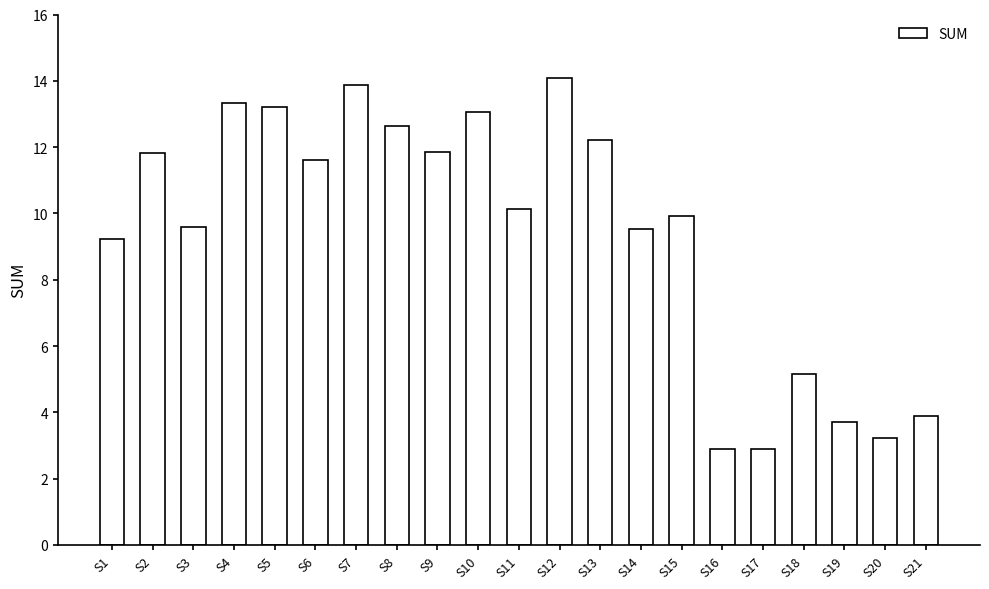

Count the number of categories in the chart.

21